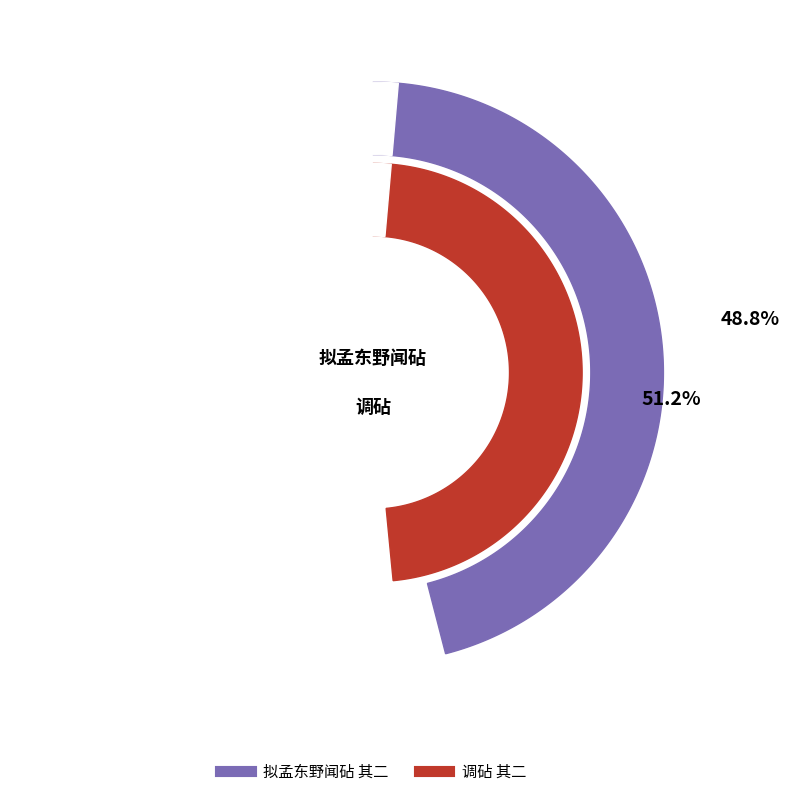

How many segments does this pie chart have?

2